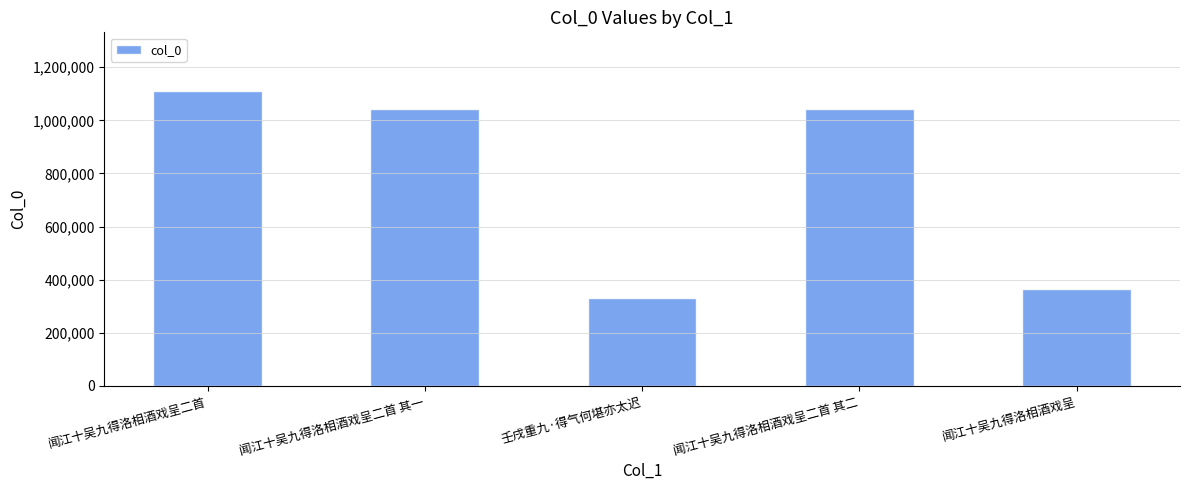

What is the label of the 5th bar from the right?

闻江十吴九得洛相酒戏呈二首